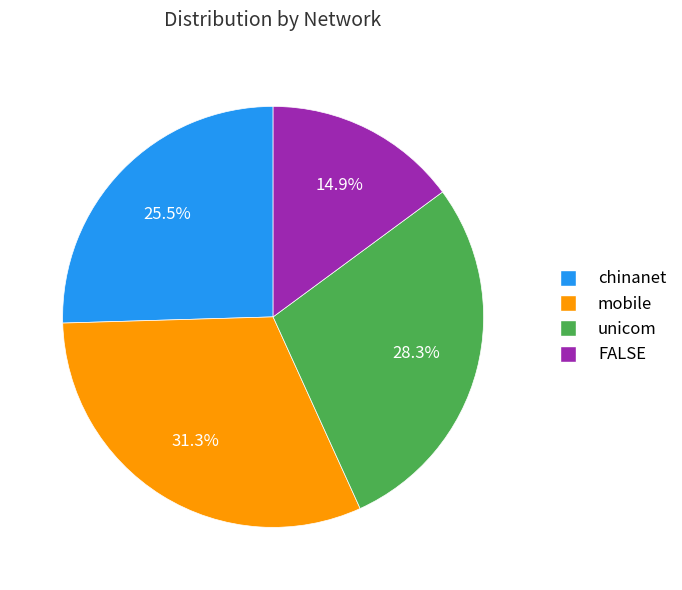

What is the ratio of the value at chinanet to the value at unicom?

0.9